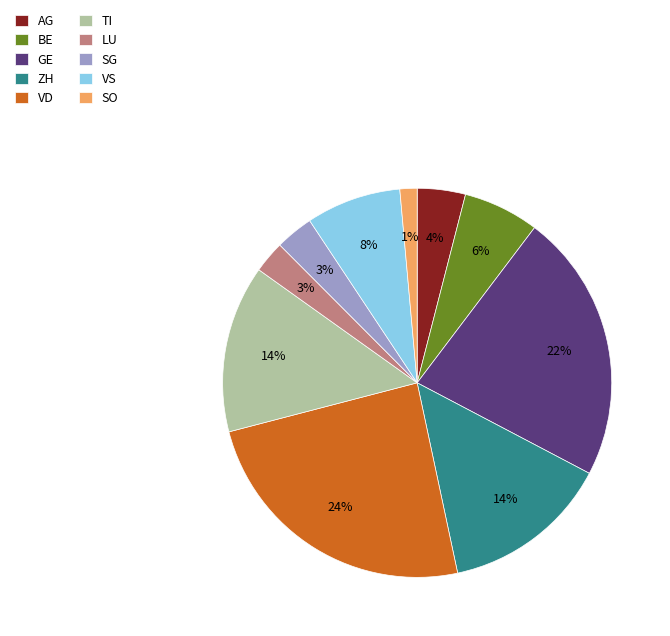

Does VD account for over 50% of the chart?

No